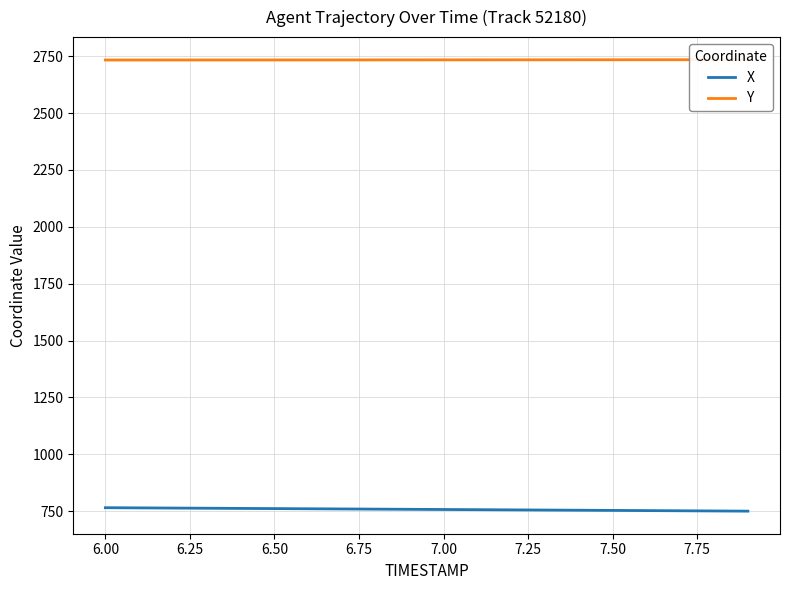

List the series in order of their peak value, highest first.

Y, X